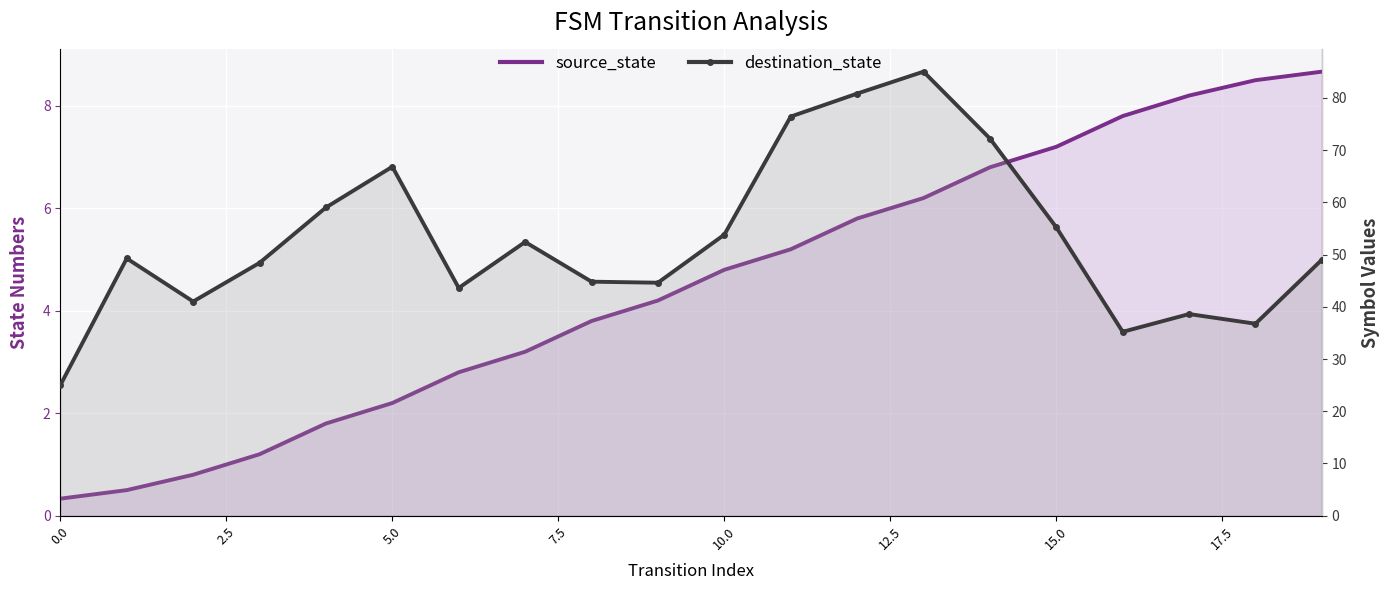

In destination_state, how many points are lower than both neighbors (excluding endpoints)?

5